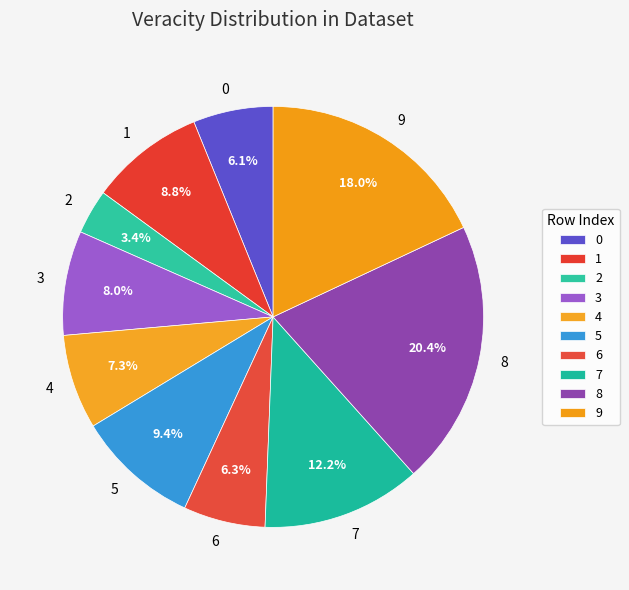

Which has a higher value, 5 or 7?

7